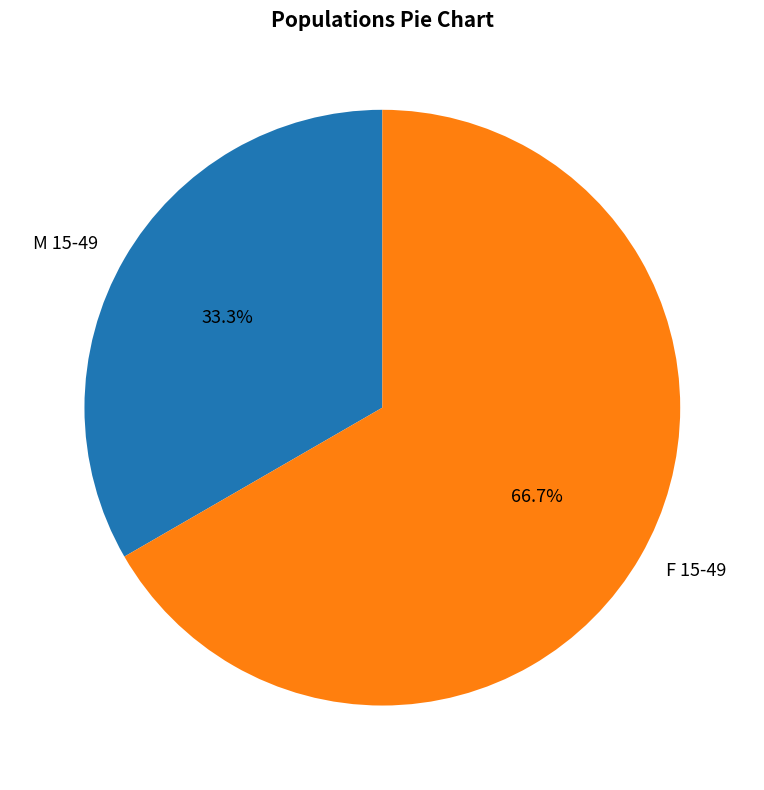

To the nearest percent, what portion does F 15-49 represent?

67%